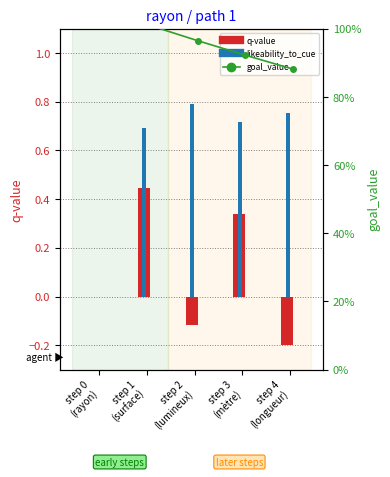

Reading left to right, extract all data points from this chart.

q-value: 0.0	0.4	-0.1	0.3	-0.2
likeability_to_cue: 0.0	0.7	0.8	0.7	0.8
goal_value: 1.0	1.0	1.0	0.9	0.9